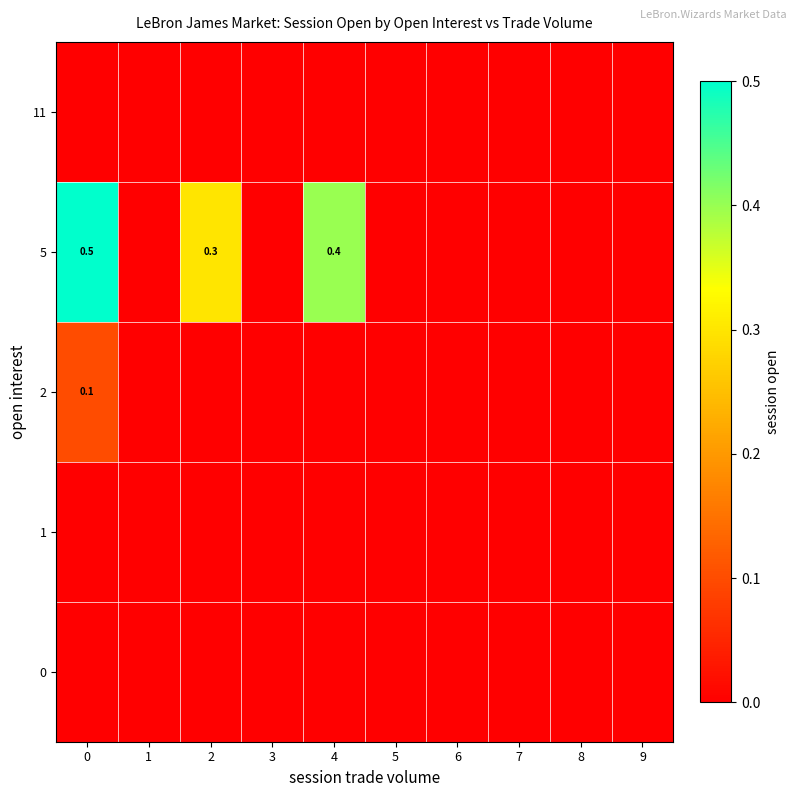

Is it true that 11 equals 0.0 at 7?

True